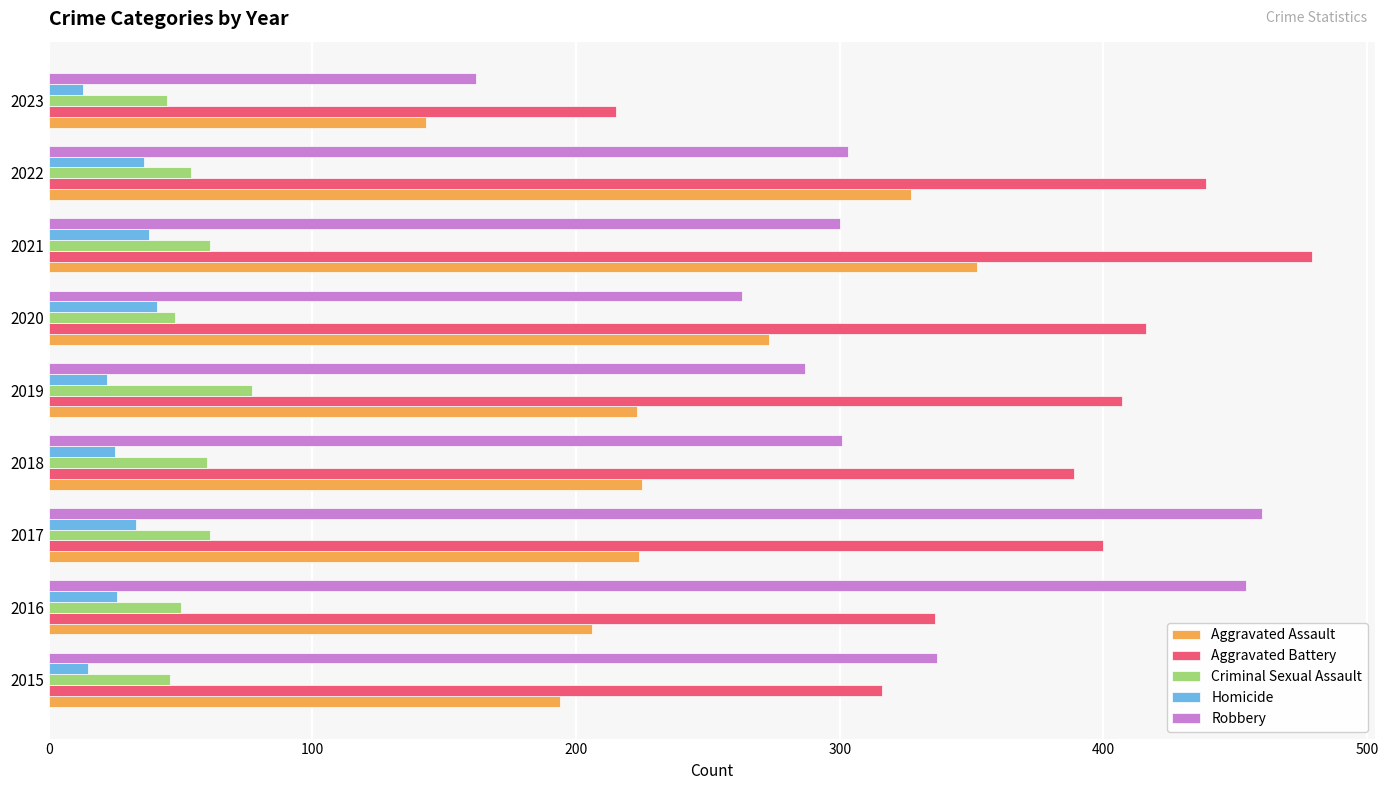

What is the difference between the highest and lowest values at 2022?

403